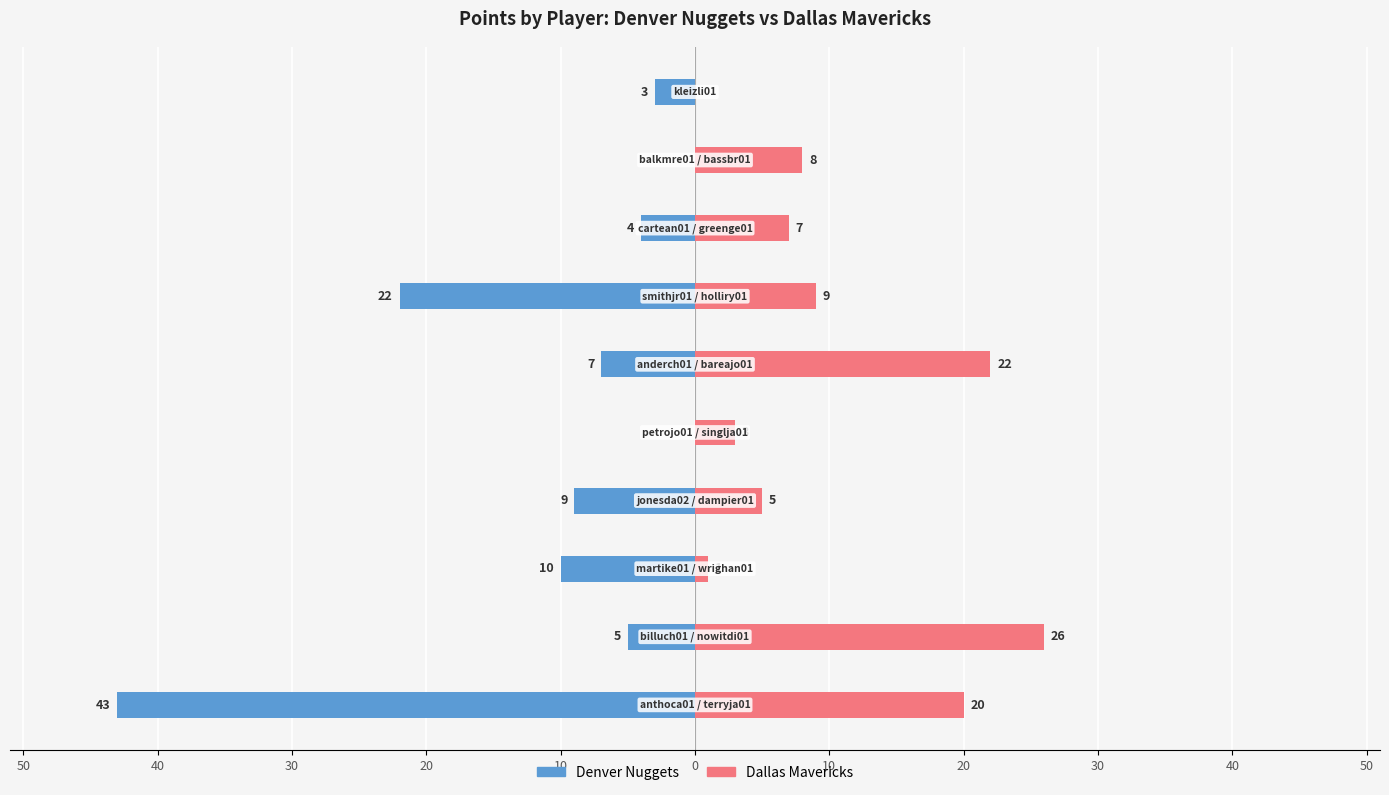

What is the total value across all series at 40?

21